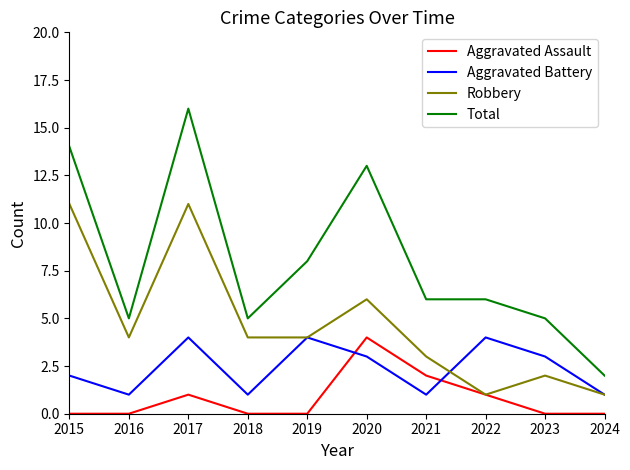

Is the value of Total at 2016 greater than the value of Robbery at 2020?

No